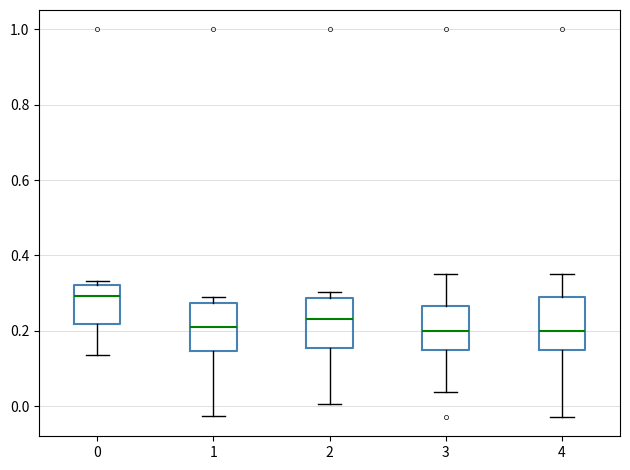

Reading left to right, transcribe this box plot: for each box, give where its median line is, the range the box spans, and where its two whiskers end, as read against the y-axis. The values are not printed on the chart, so give them approximately, as read against the axis.

0: median 0.30, box 0.22 to 0.32, whiskers 0.14 to 0.34
1: median 0.20, box 0.14 to 0.28, whiskers -0.02 to 0.28 (just above the box's upper edge)
2: median 0.24, box 0.16 to 0.28, whiskers 0.00 to 0.30
3: median 0.20, box 0.14 to 0.26, whiskers 0.04 to 0.34
4: median 0.20, box 0.14 to 0.28, whiskers -0.02 to 0.34